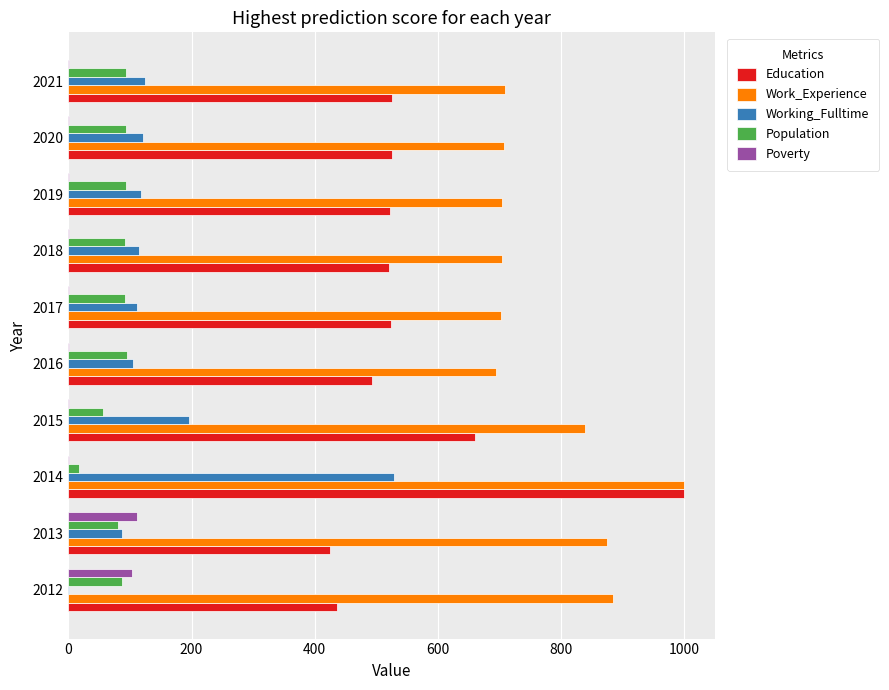

The Population series shows 93 at 2021. True or false?

True